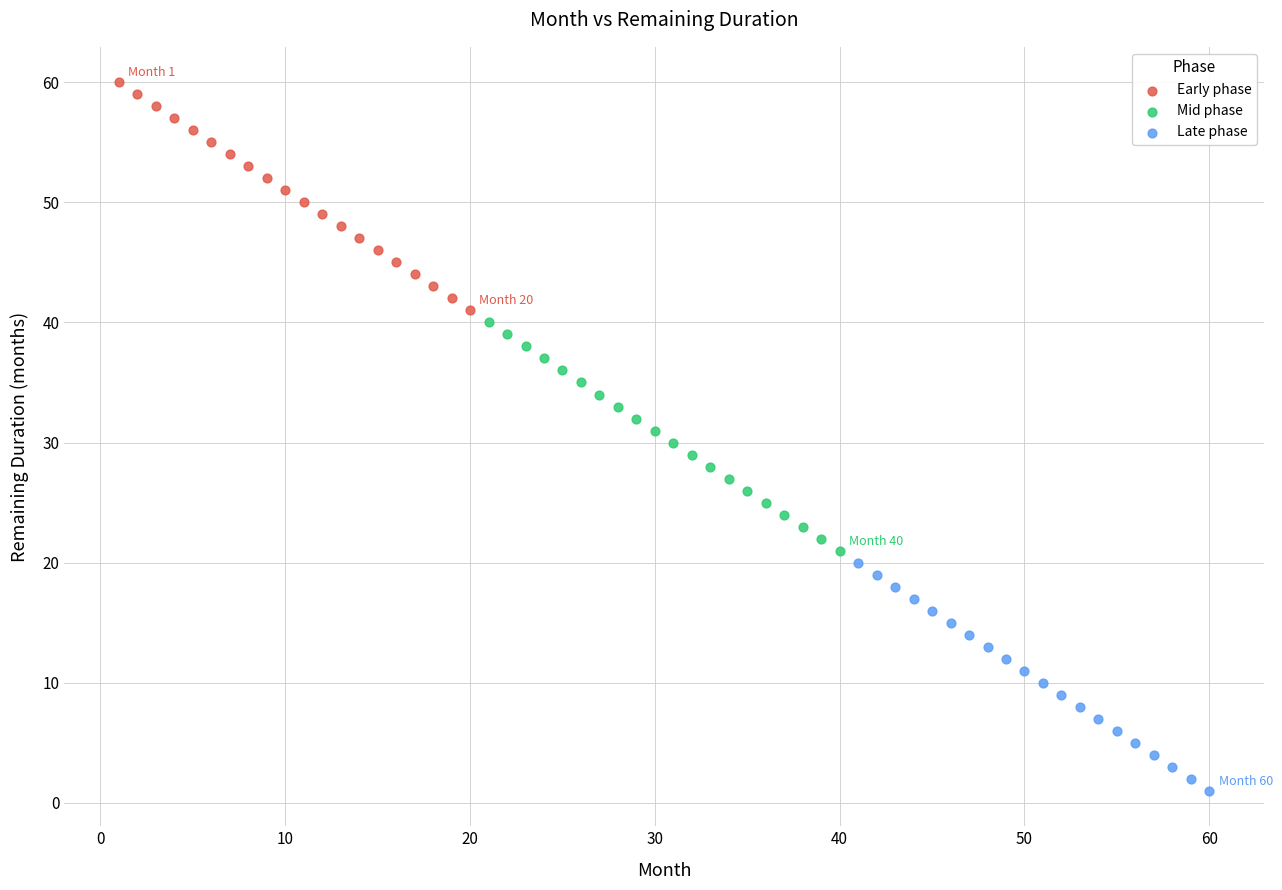

What are all the series names shown in the legend?

Early phase, Mid phase, Late phase